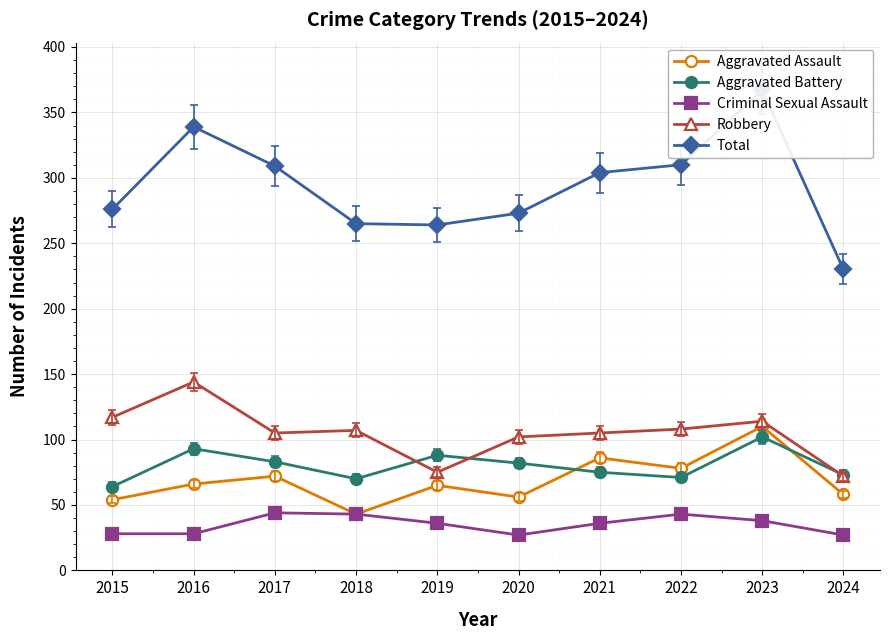

True or false: Total and Aggravated Assault cross at least once.

False